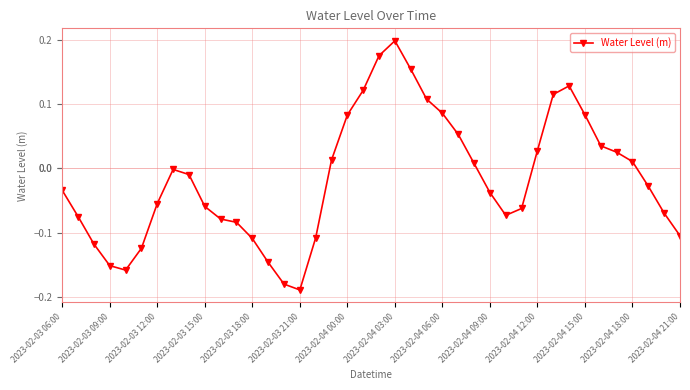

What is the difference between the maximum and minimum values?

0.4